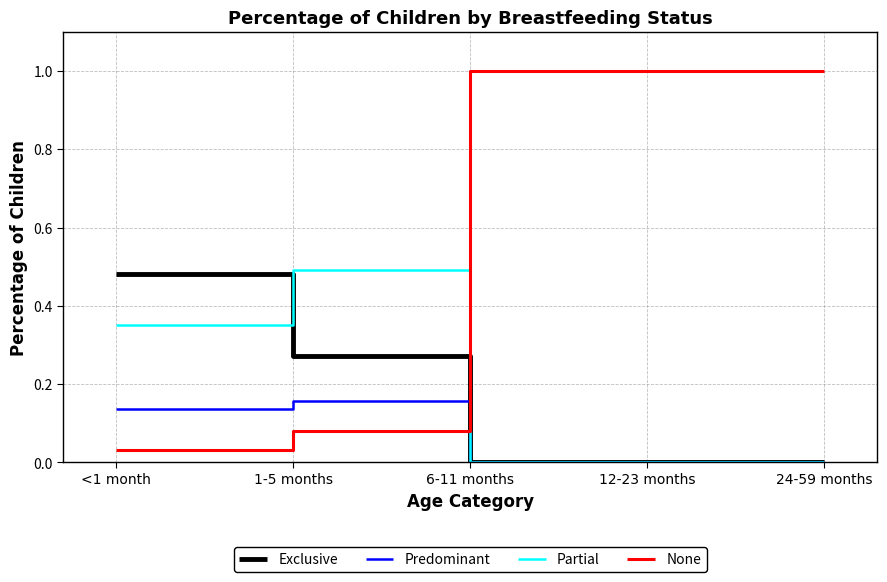

What are all the series names shown in the legend?

Exclusive, Predominant, Partial, None